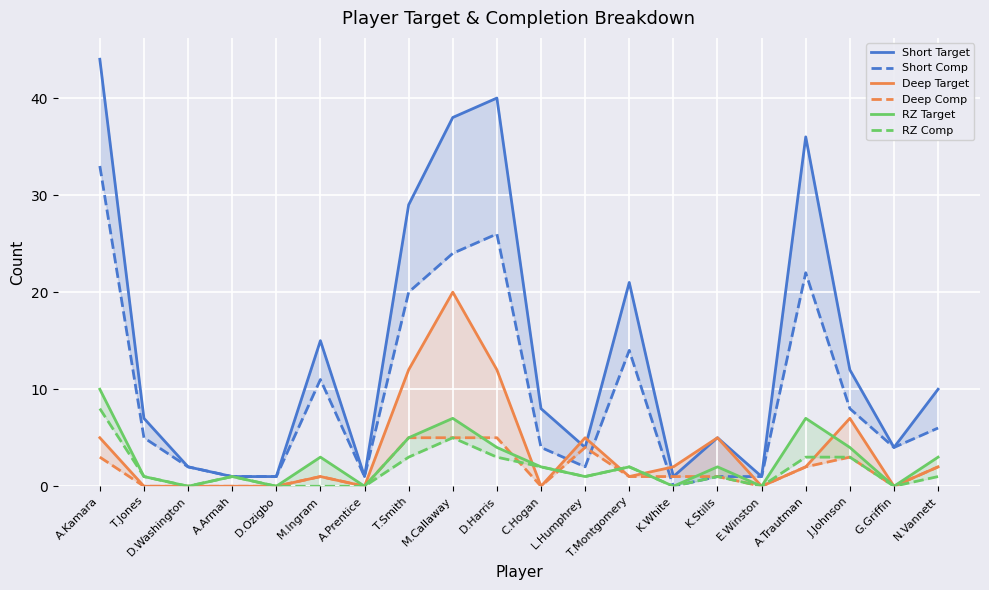

True or false: RZ Target has a value of 4 at D.Harris.

True